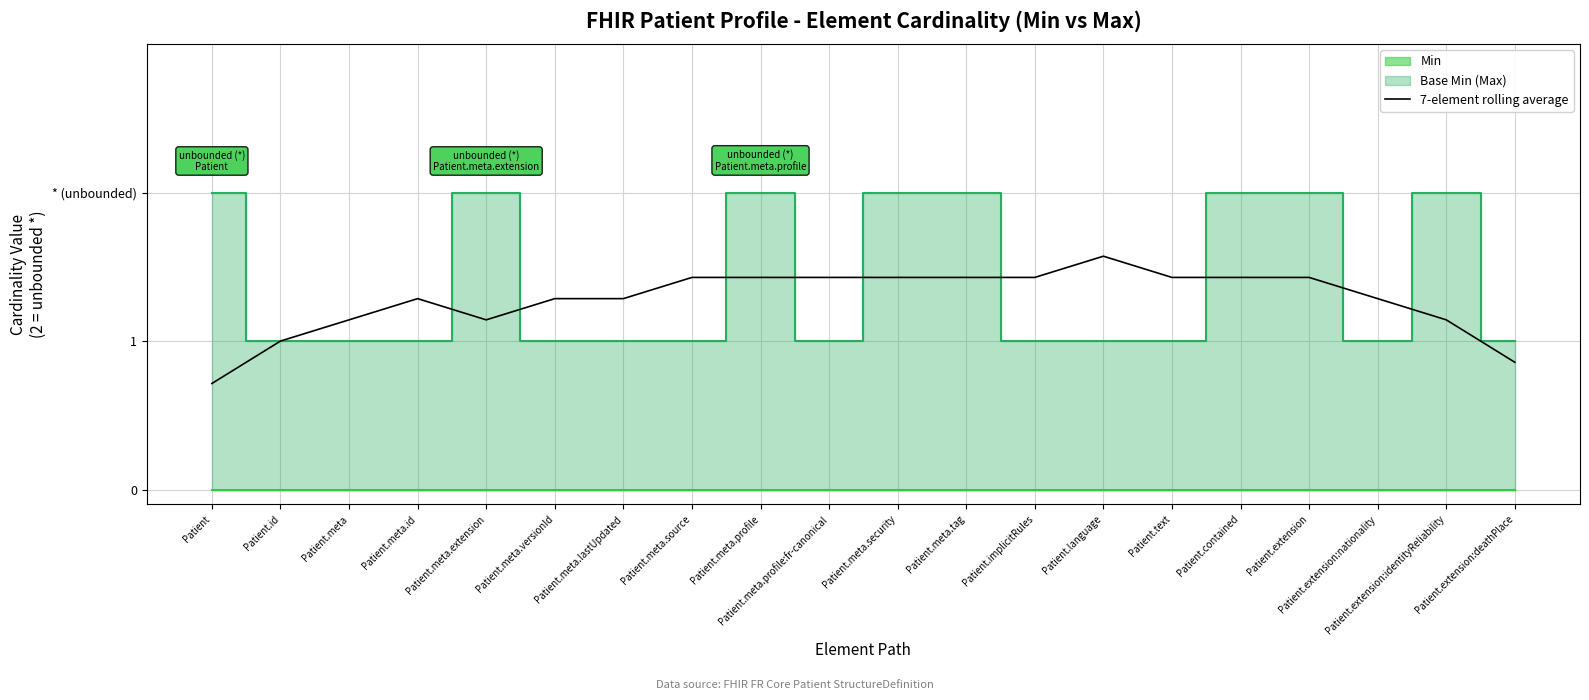

Reading left to right, what are all the values shown in this chart?

0.7	1.0	1.1	1.3	1.1	1.3	1.3	1.4	1.4	1.4	1.4	1.4	1.4	1.6	1.4	1.4	1.4	1.3	1.1	0.9